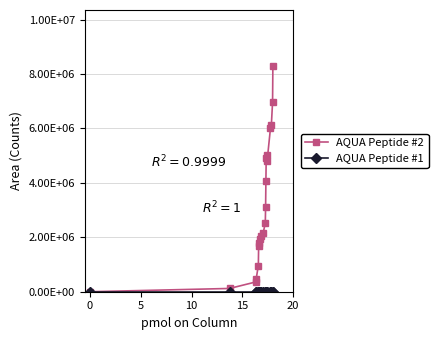

Is this an area chart (filled region under the line)?

No